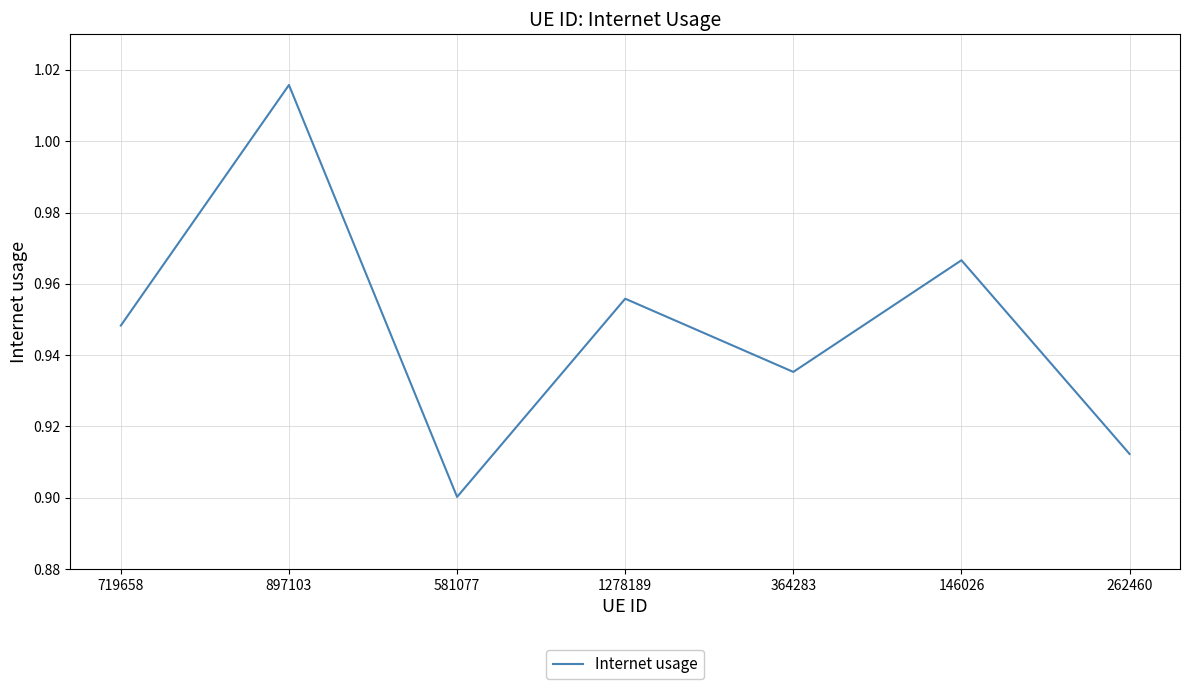

Is this an area chart (filled region under the line)?

No